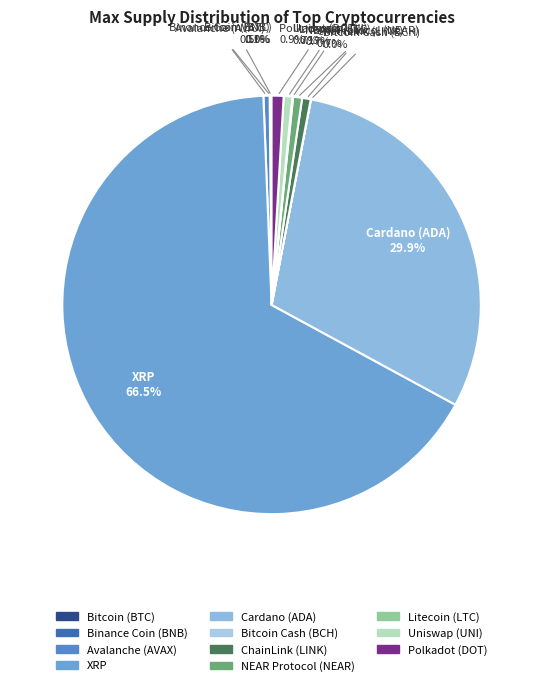

What is the ratio of the value at Cardano (ADA) to the value at Avalanche (AVAX)?

62.5